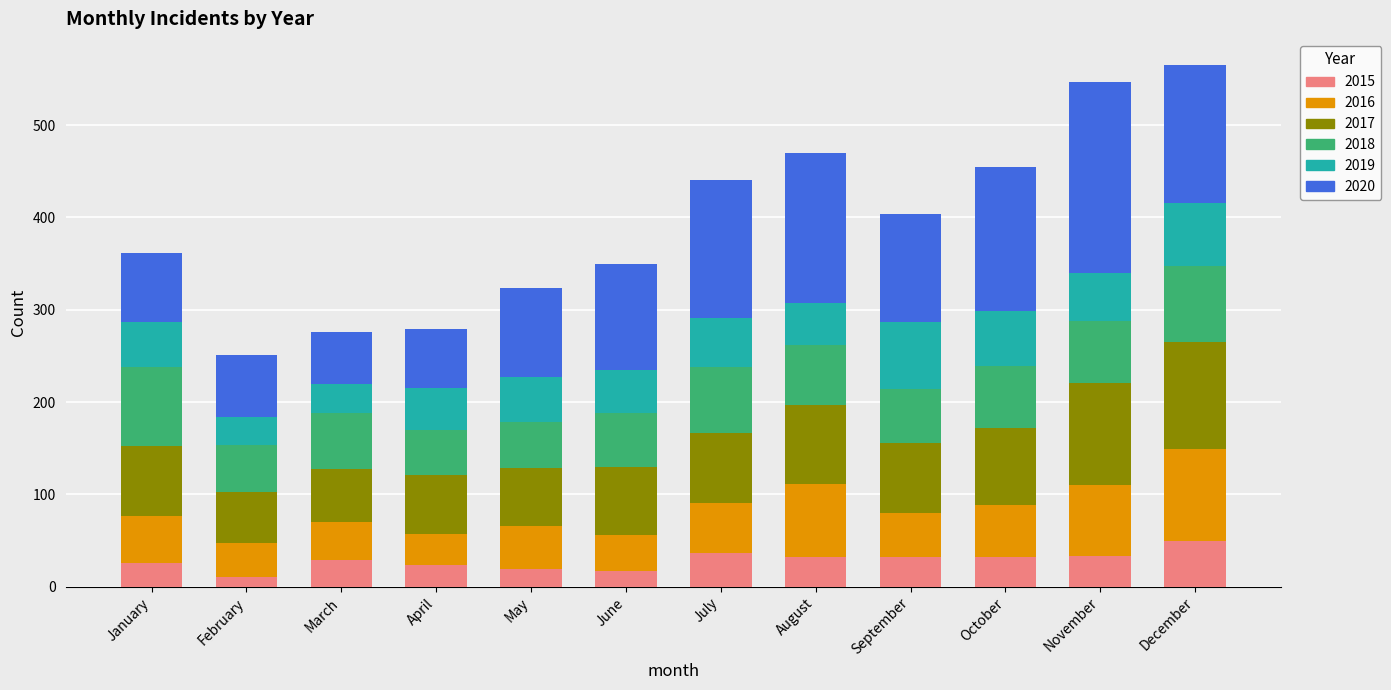

Is it true that 2015 equals 19 at May?

True